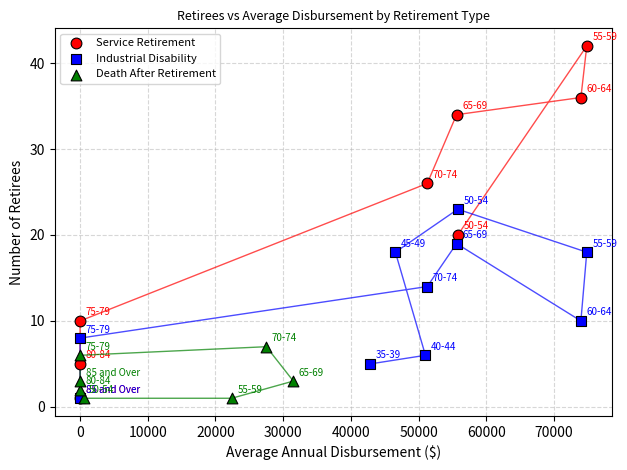

What are all the series names shown in the legend?

Service Retirement, Industrial Disability, Death After Retirement